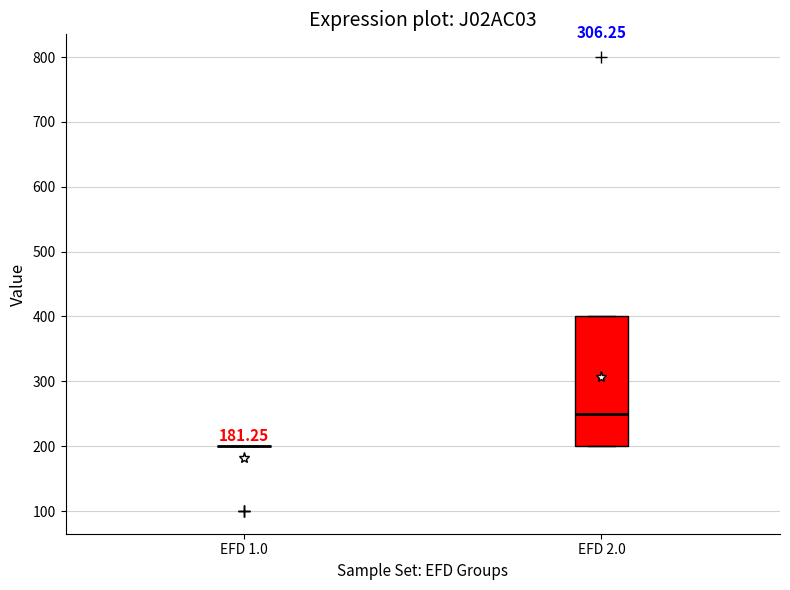

Which box is the tallest, from its lower edge to its upper edge?

EFD 2.0